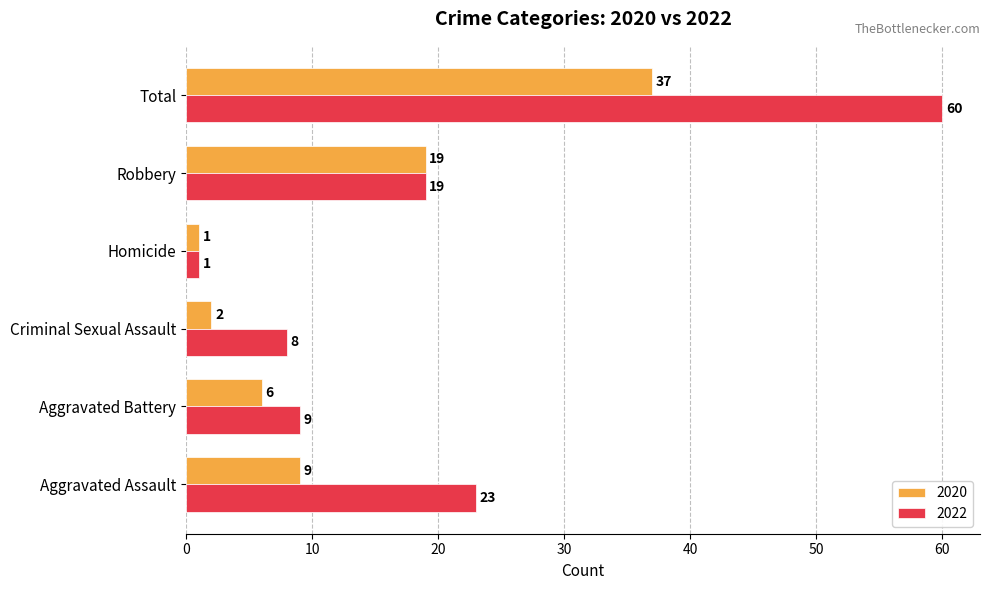

The value of 2020 at Total is 37. True or false?

True